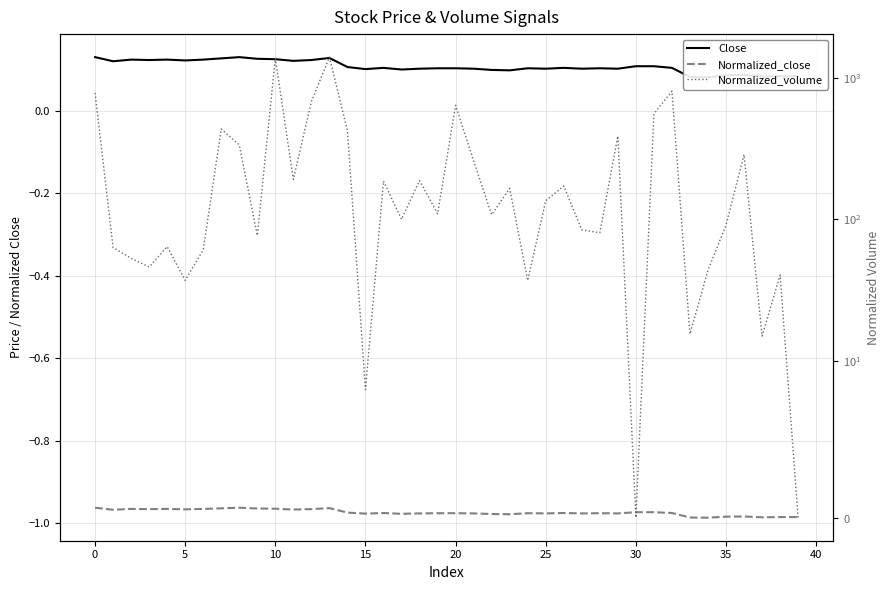

List the series in order of their peak value, lowest first.

Normalized_close, Close, Normalized_volume